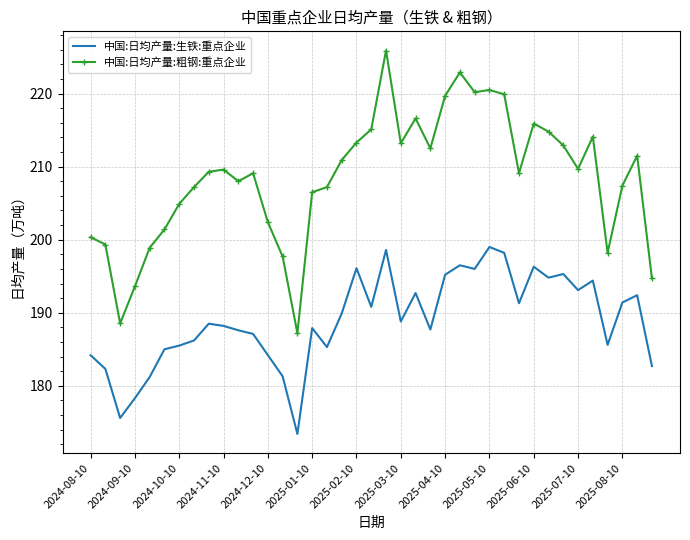

True or false: 中国:日均产量:生铁:重点企业 and 中国:日均产量:粗钢:重点企业 cross at least once.

False